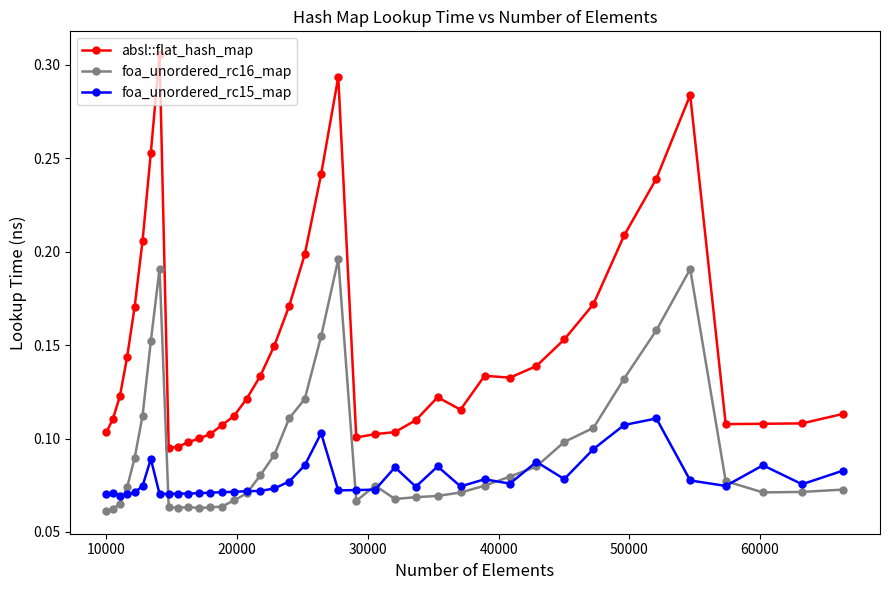

True or false: absl::flat_hash_map and foa_unordered_rc16_map cross at least once.

False